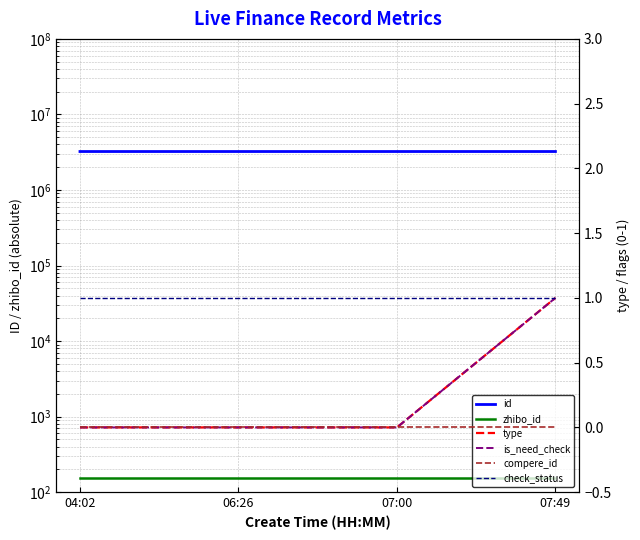

What is the spread (max minus min) of values at 06:26?

3229564